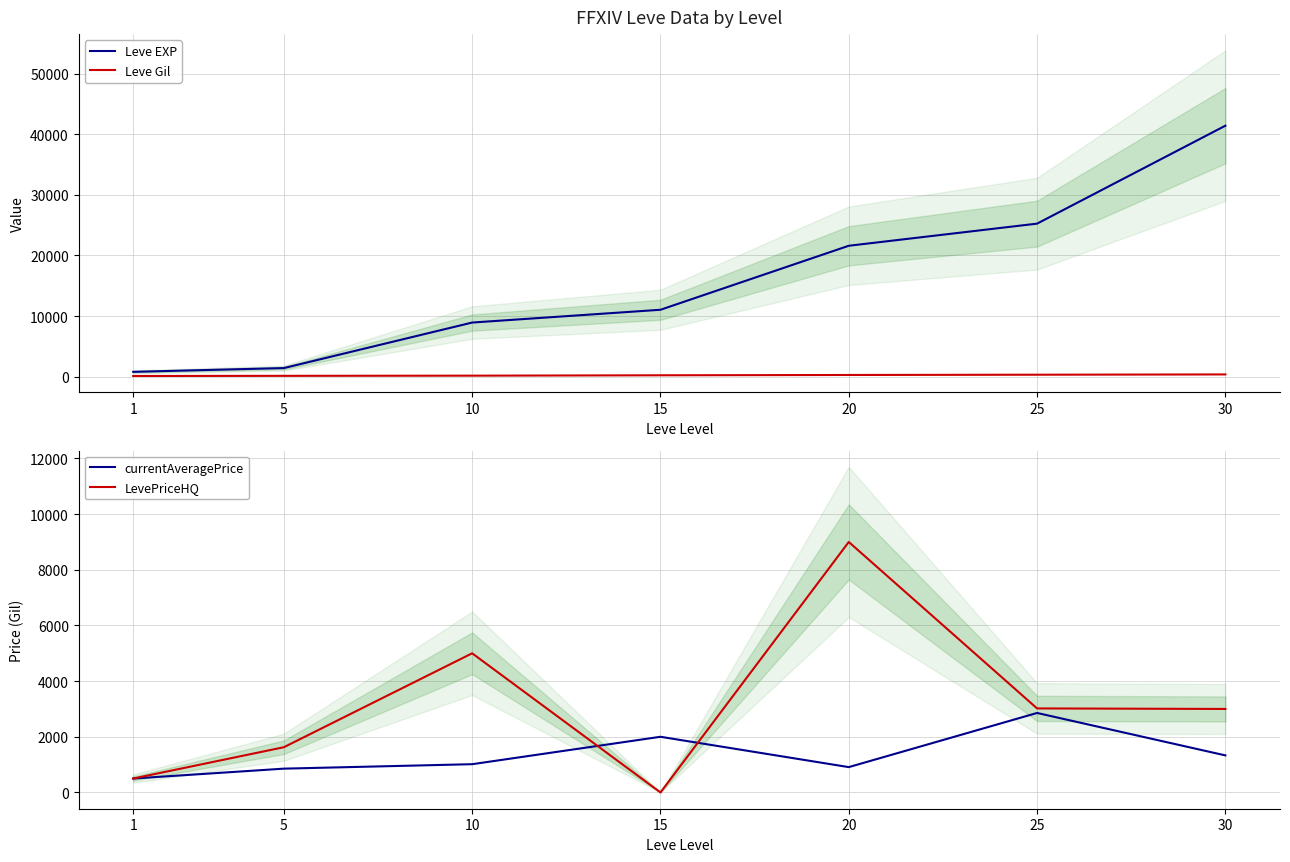

True or false: currentAveragePrice and LevePriceHQ cross at least once.

True